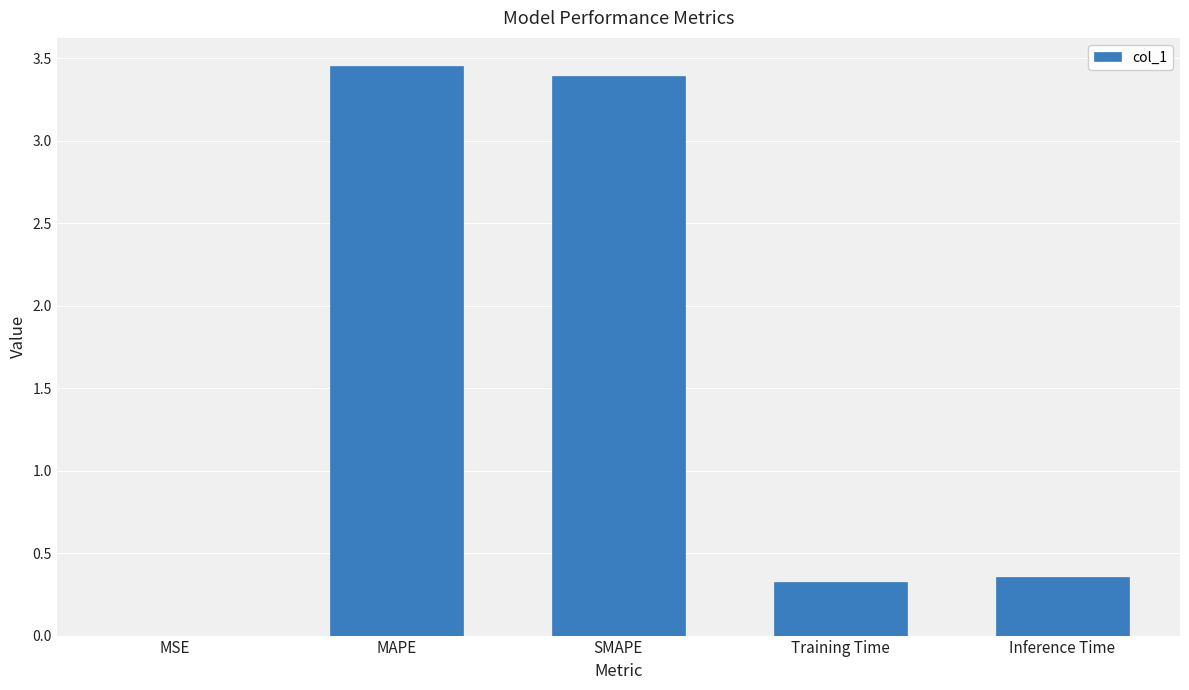

Which category has the highest value across all series?

MAPE